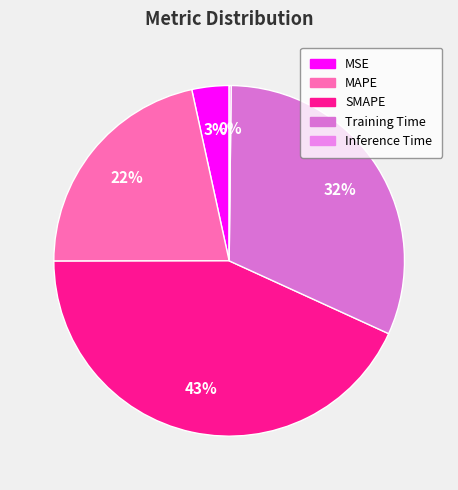

Do Training Time and SMAPE together represent more than half of the pie?

Yes